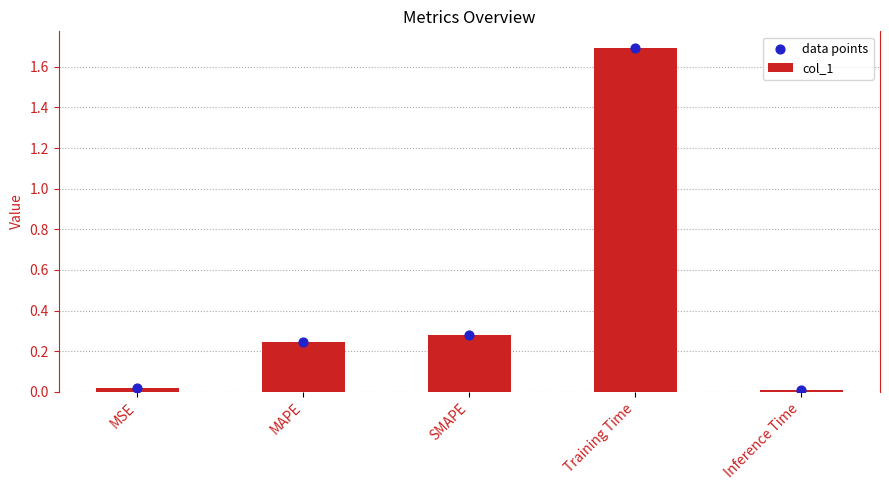

At which category is the sum across all series the highest?

Training Time